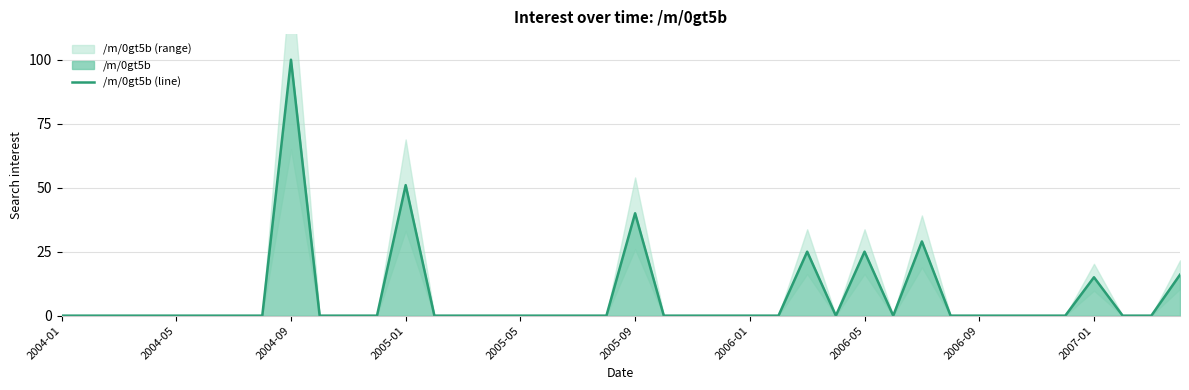

How many lines are shown in the chart?

1